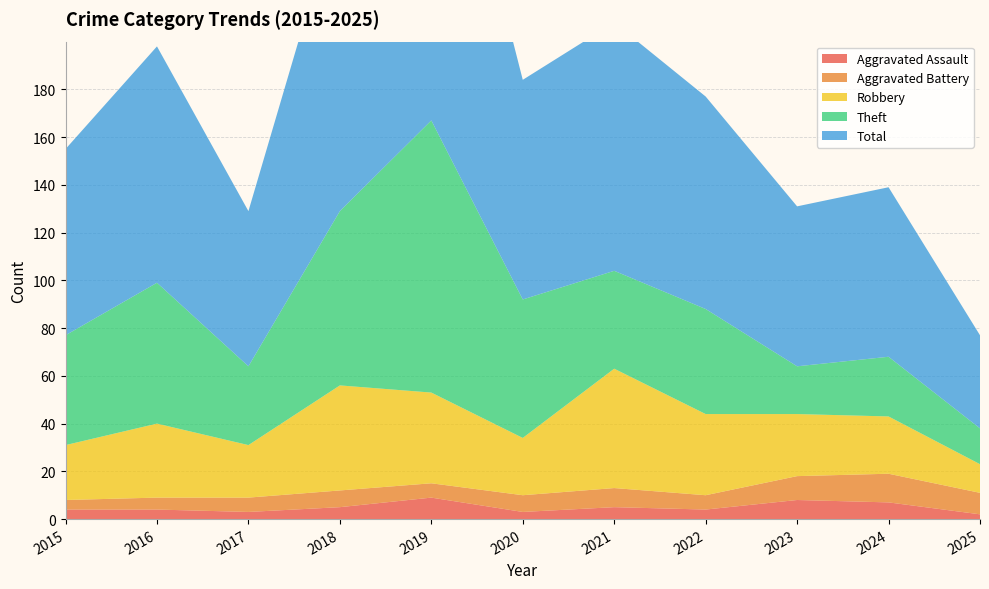

Reading left to right, list all the values displayed in this chart.

Aggravated Assault: 4	4	3	5	9	3	5	4	8	7	2
Aggravated Battery: 4	5	6	7	6	7	8	6	10	12	9
Robbery: 23	31	22	44	38	24	50	34	26	24	12
Theft: 46	59	33	73	114	58	41	44	20	25	15
Total: 78	99	65	130	167	92	104	89	67	71	39